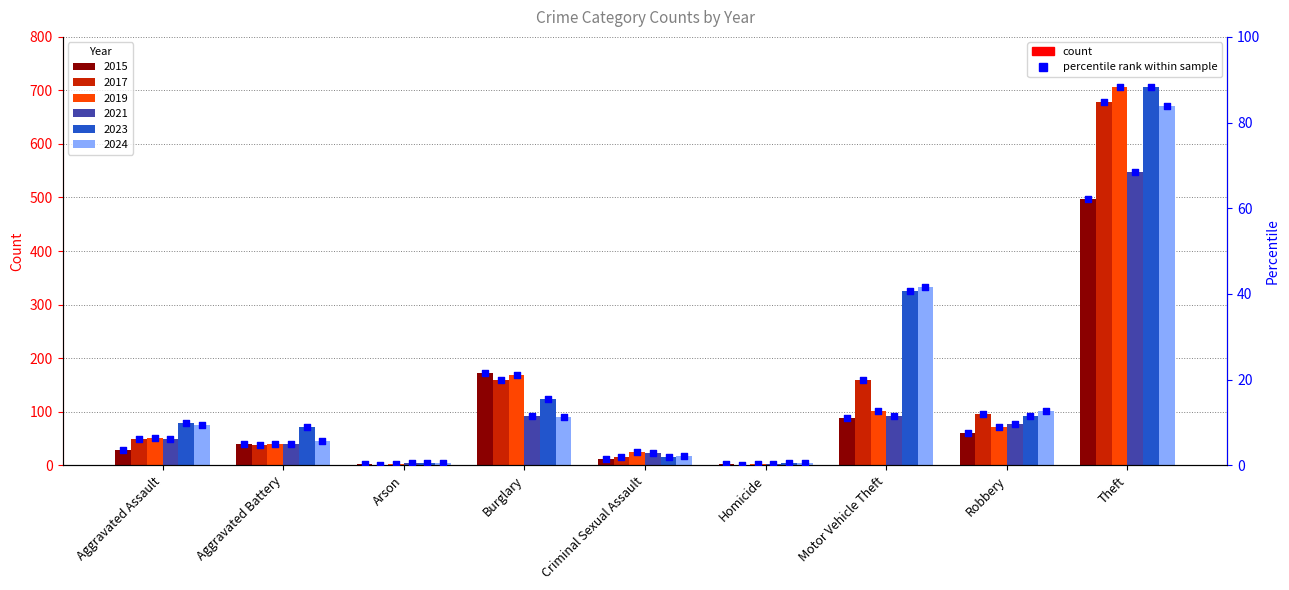

At which category is the sum across all series the highest?

Theft